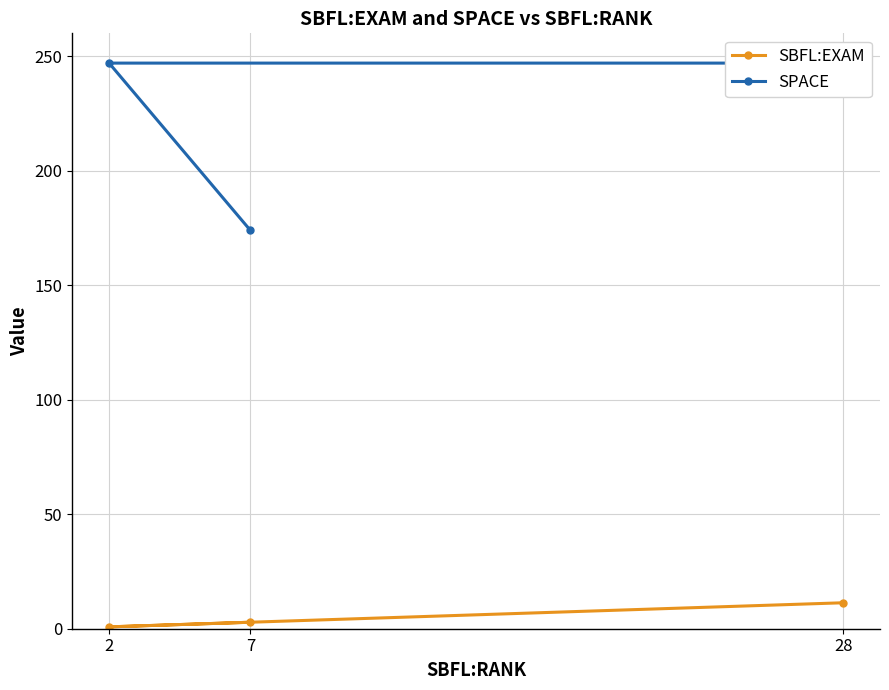

At which label does SBFL:EXAM reach its peak?

28